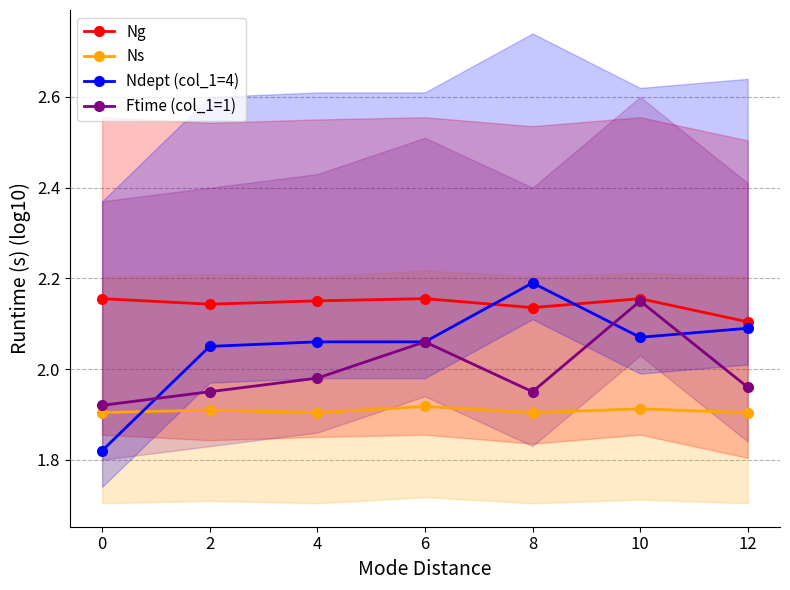

How many lines are shown in the chart?

4